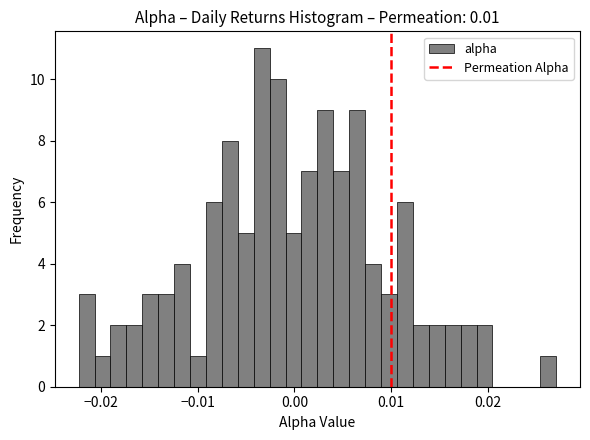

Read against the x-axis, roughly where is the centre of the tallest bar?

-0.003